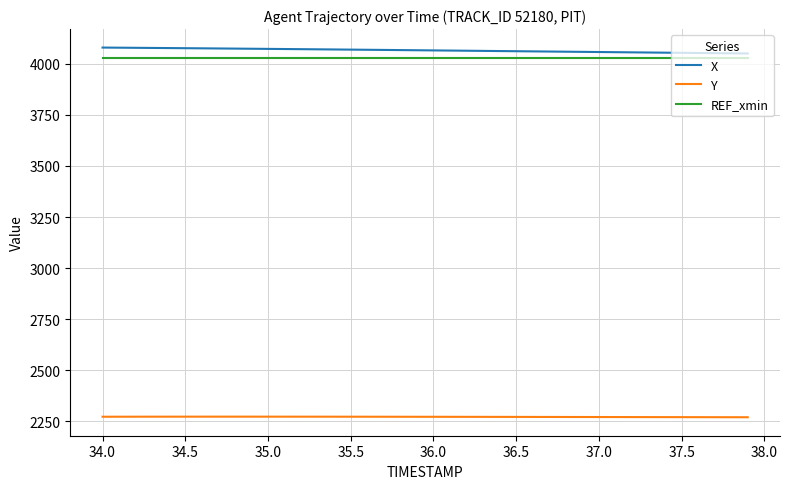

True or false: Y and REF_xmin intersect in this chart.

False